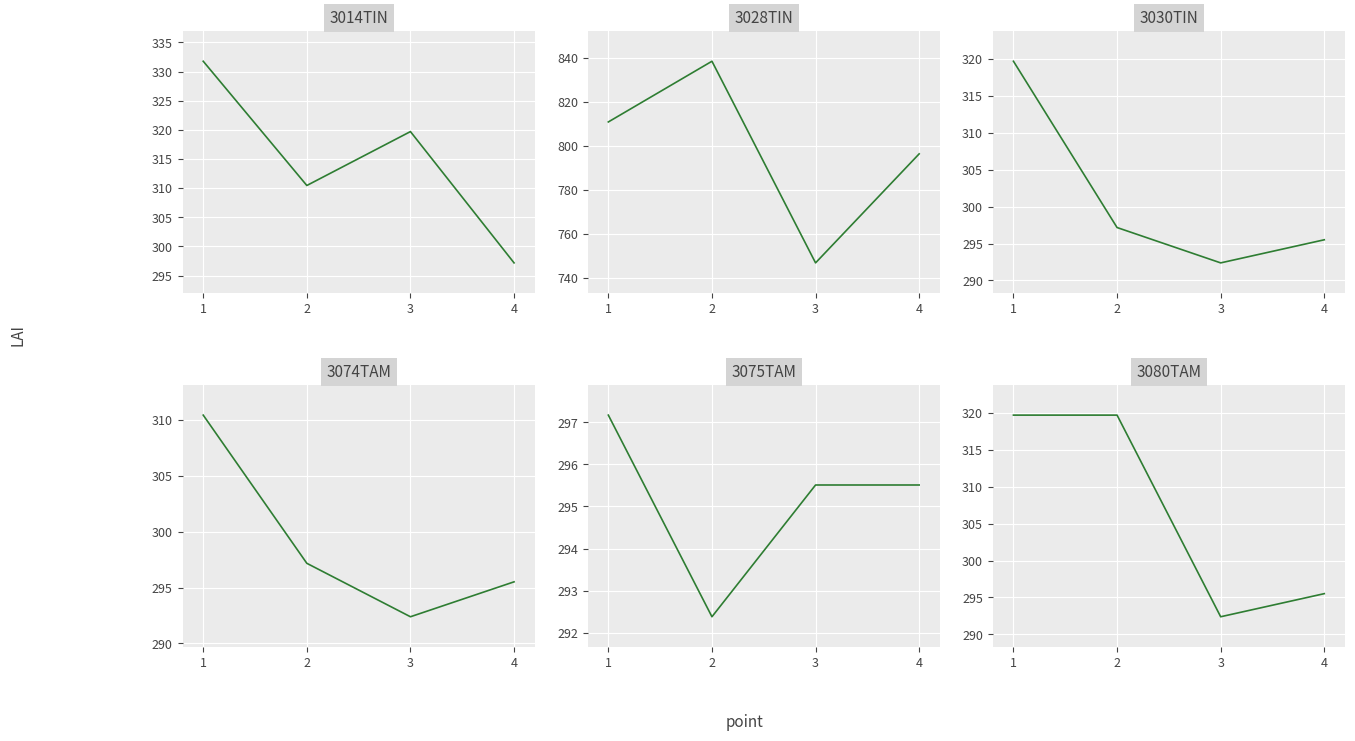

Is this an area chart (filled region under the line)?

No